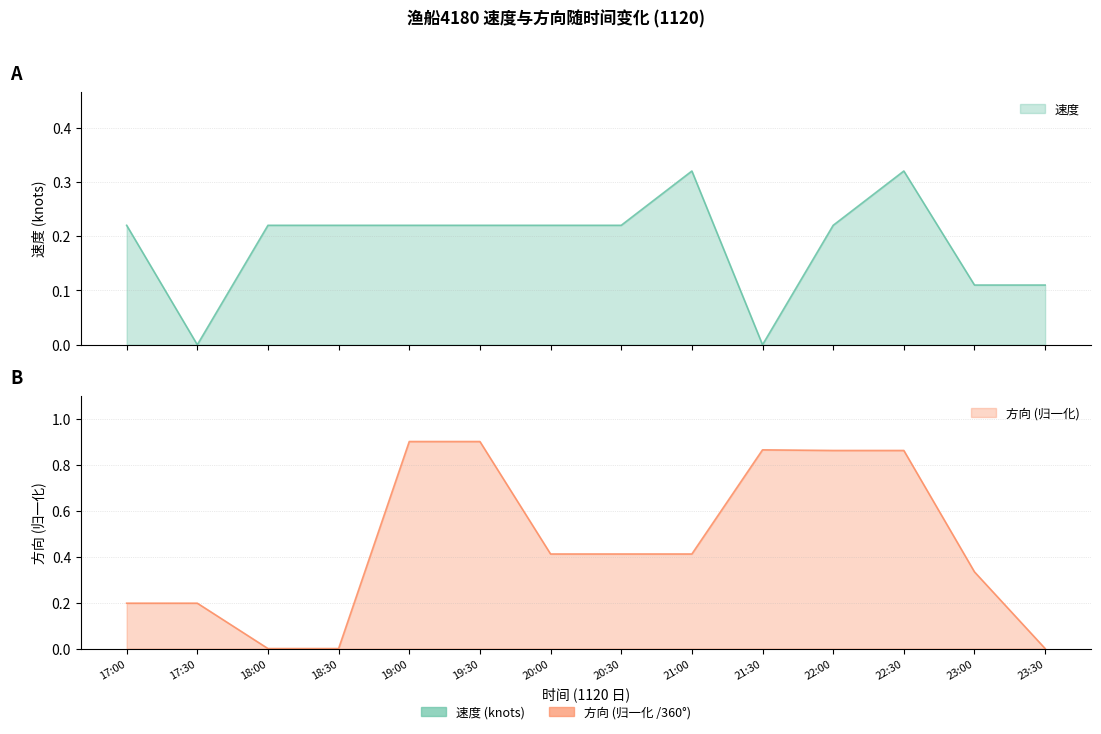

True or false: 速度 and 方向_norm intersect in this chart.

True